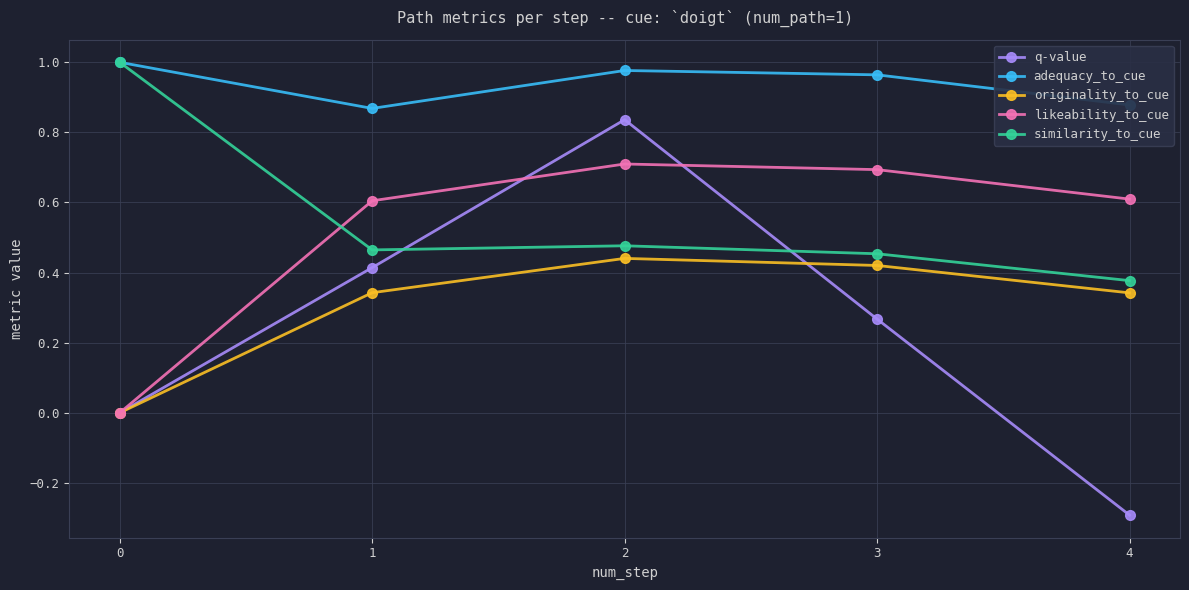

What is the difference between the maximum and minimum values in the q-value series?

1.1